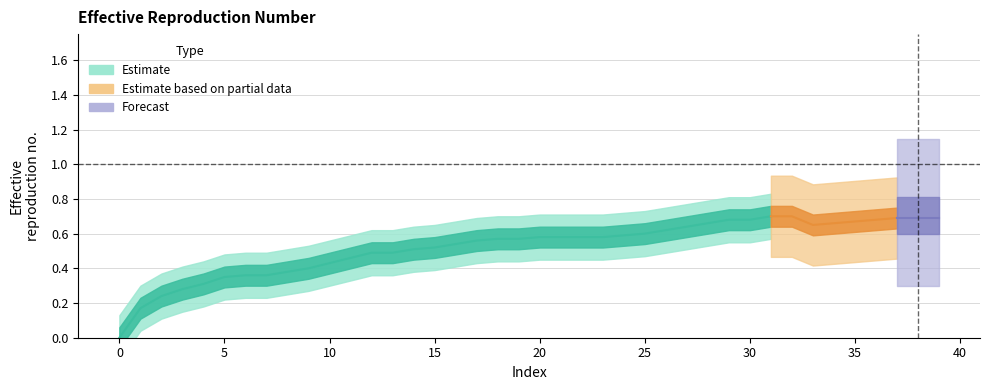

Rank the categories by value from lowest to highest.

0, 1, 2, 3, 4, 5, 6, 7, 8, 9, 10, 11, 12, 13, 14, 15, 16, 17, 18, 19, 20, 21, 22, 23, 24, 25, 26, 27, 33, 28, 34, 35, 29, 30, 36, 37, 38, 39, 31, 32